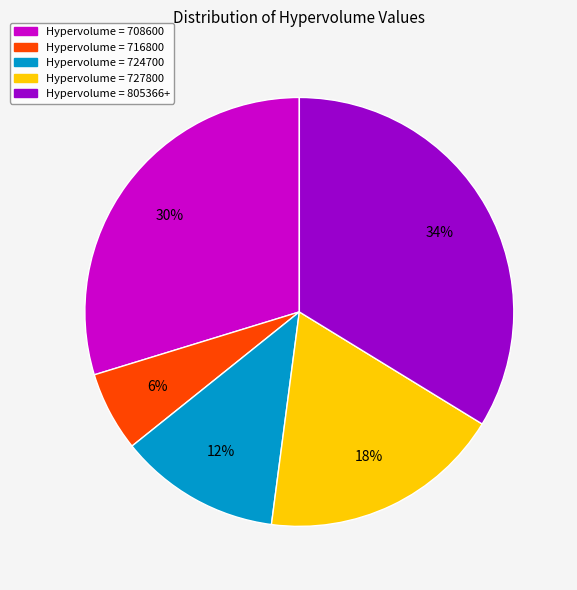

To the nearest percent, what is the average slice percentage?

20%